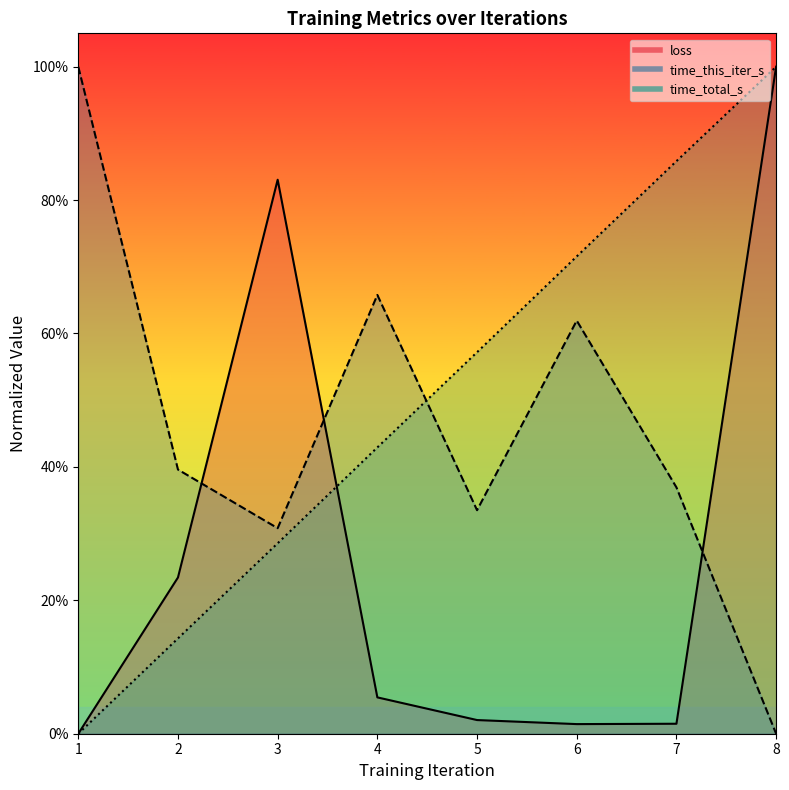

How many categories are shown in the chart?

8